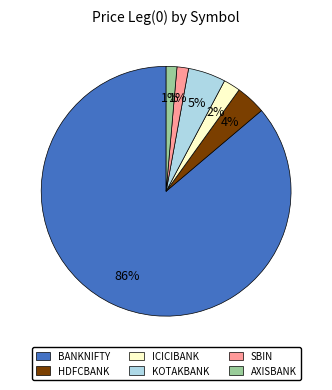

How many slices are in this pie chart?

6